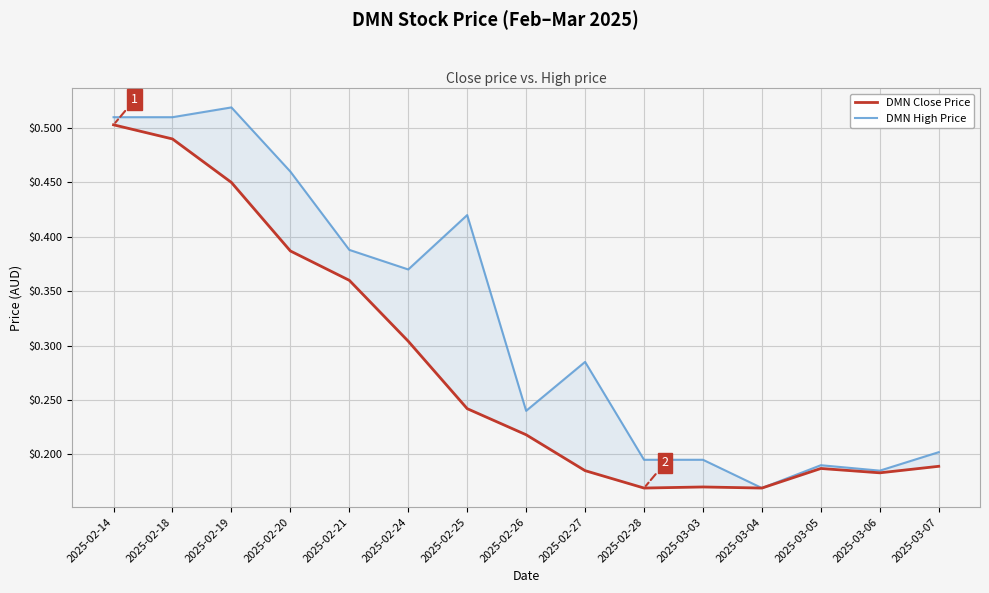

What position from the left is 2025-03-05?

13